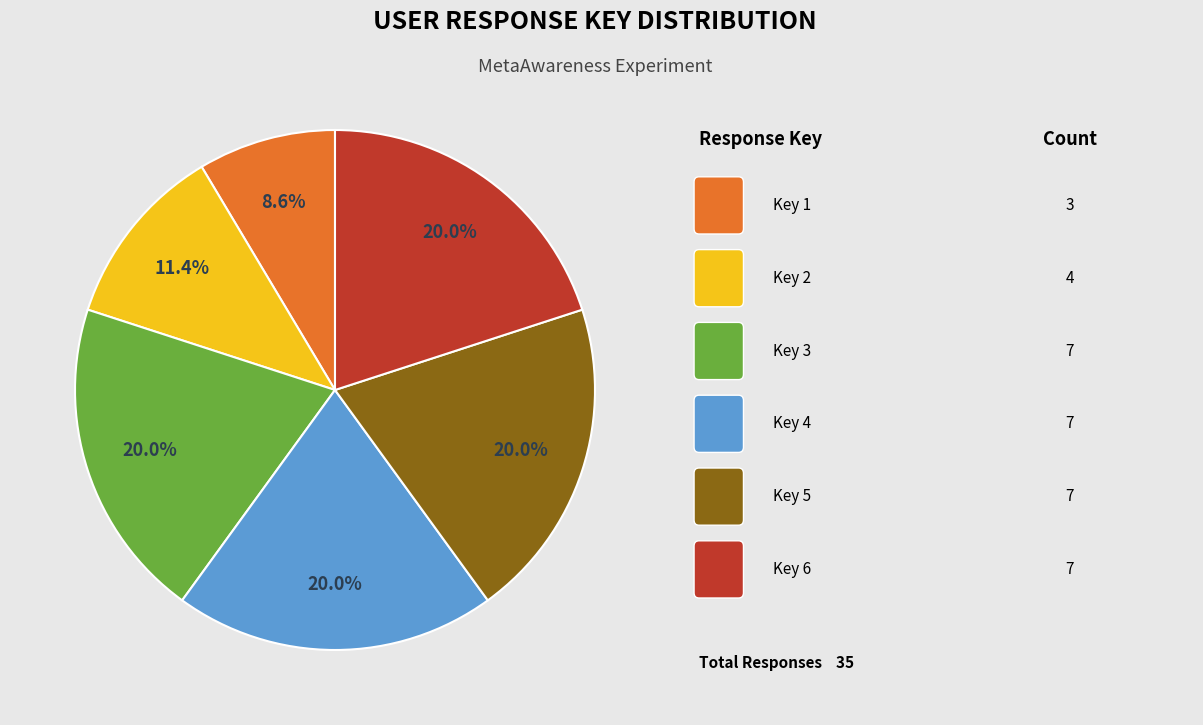

Is there a majority slice in this chart?

No